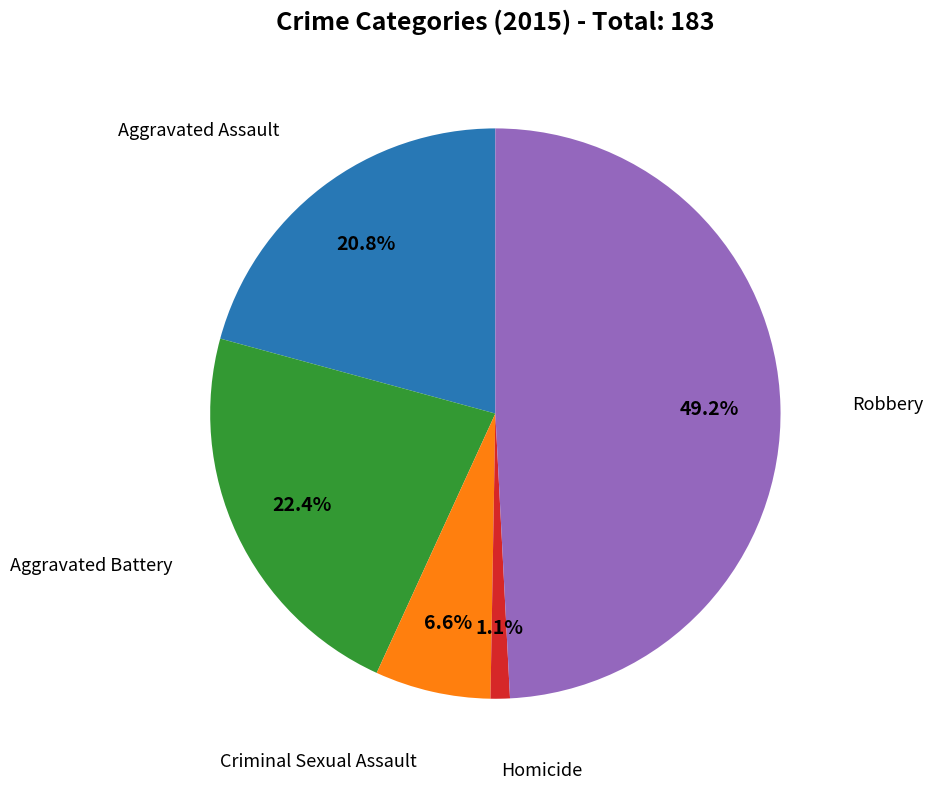

To the nearest percent, what percentage of the pie is Robbery?

49%